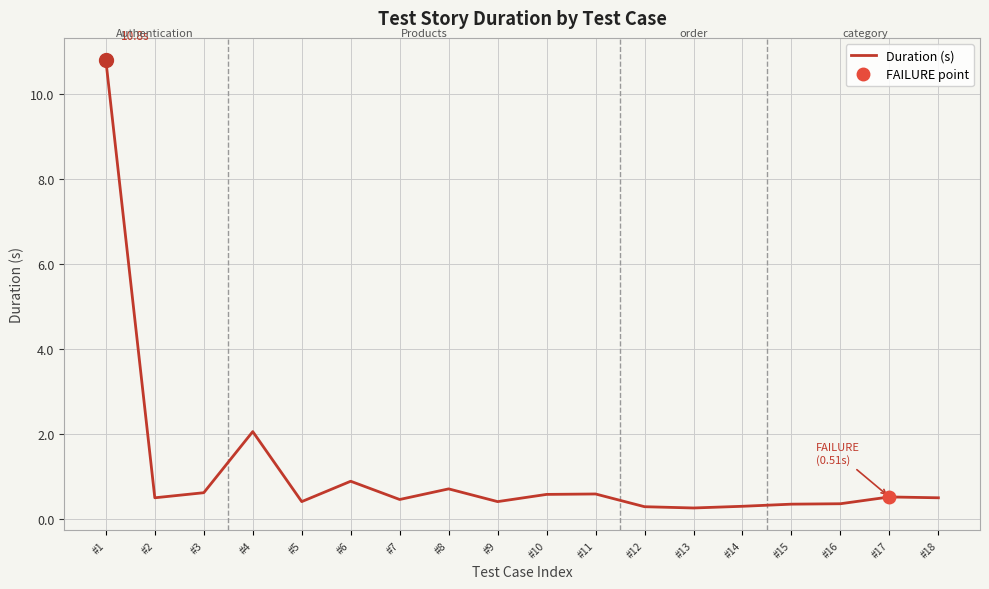

What is the value of the 2nd point from the left?

0.5